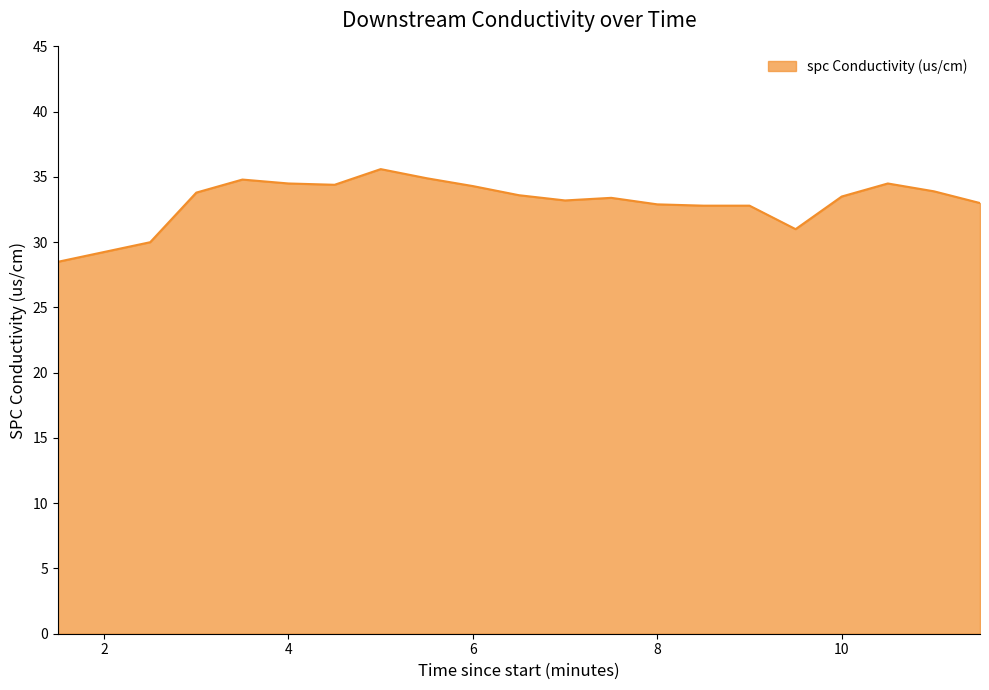

What is the difference between the maximum and minimum values?

7.1